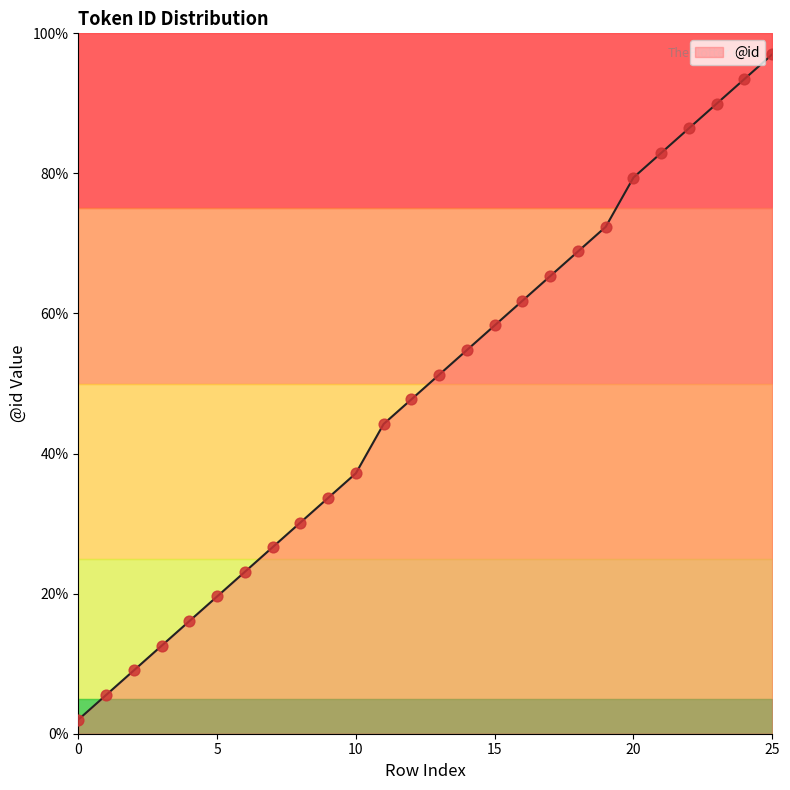

What is the ratio of the value at 6 to the value at 16?

0.4